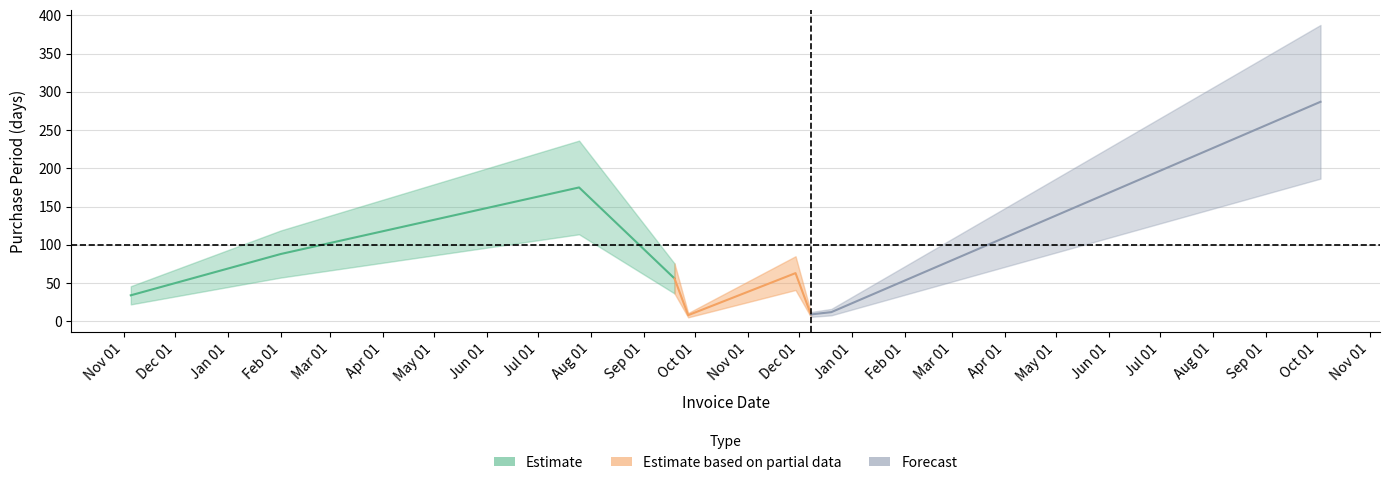

What is the label of the 6th point from the left?

2016-11-29